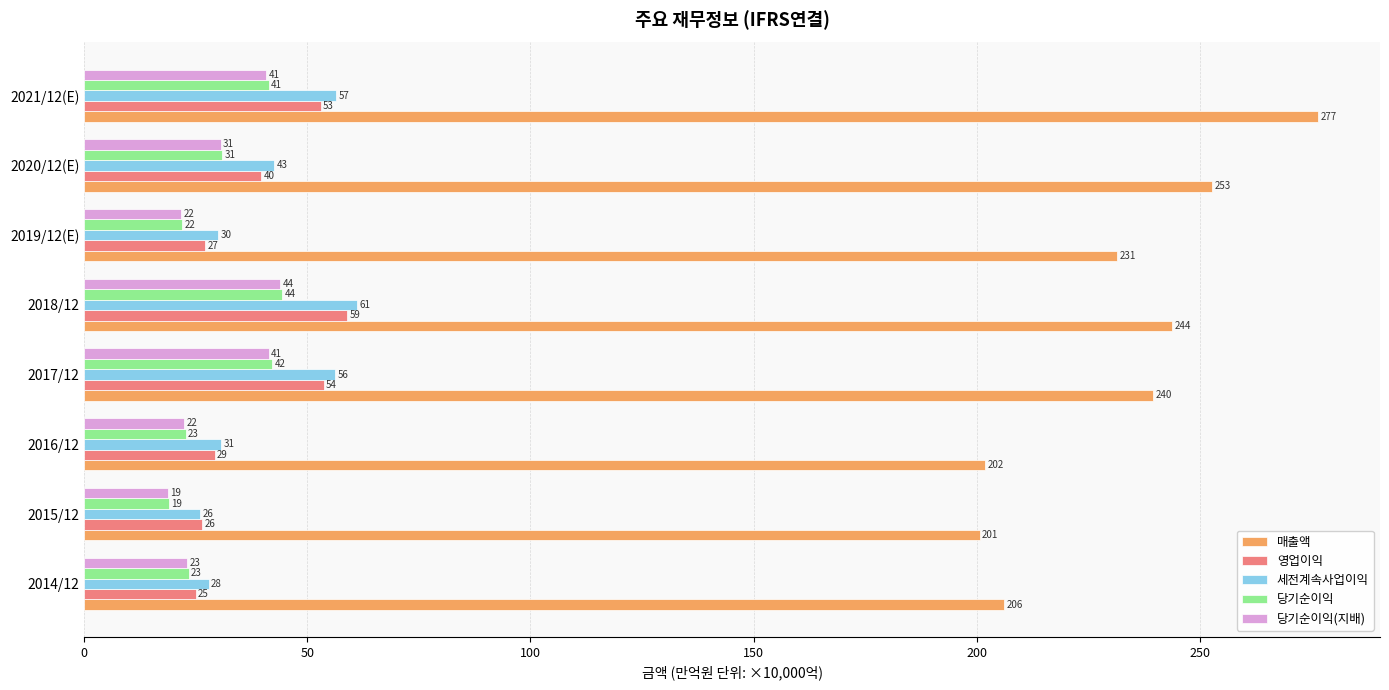

Where is 당기순이익(지배) nearest to the value 31?

2020/12(E)